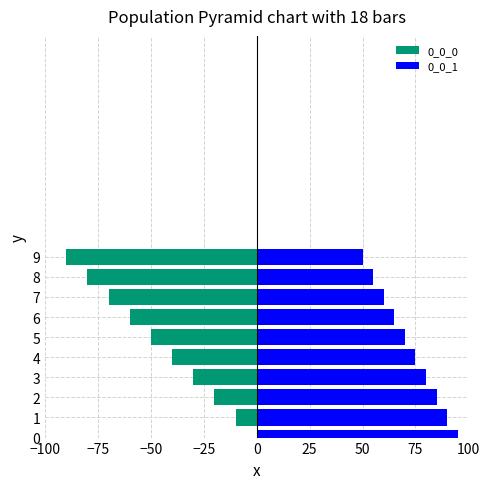

What is the sum of all 0_0_0 values?

-450